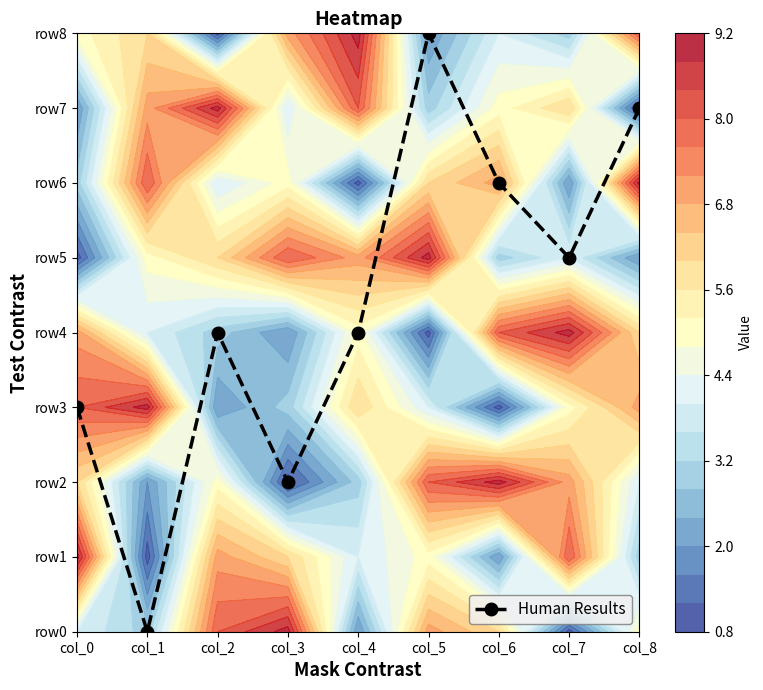

Reading left to right, extract all data points from this chart.

3	0	4	2	4	8	6	5	7